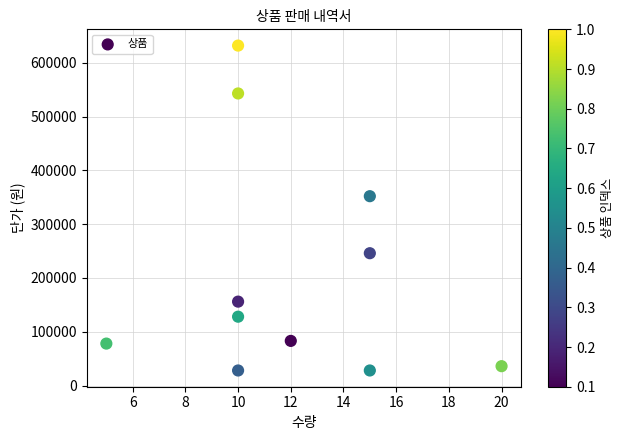

What Y value in the scatter plot is closest to 330000?

352000